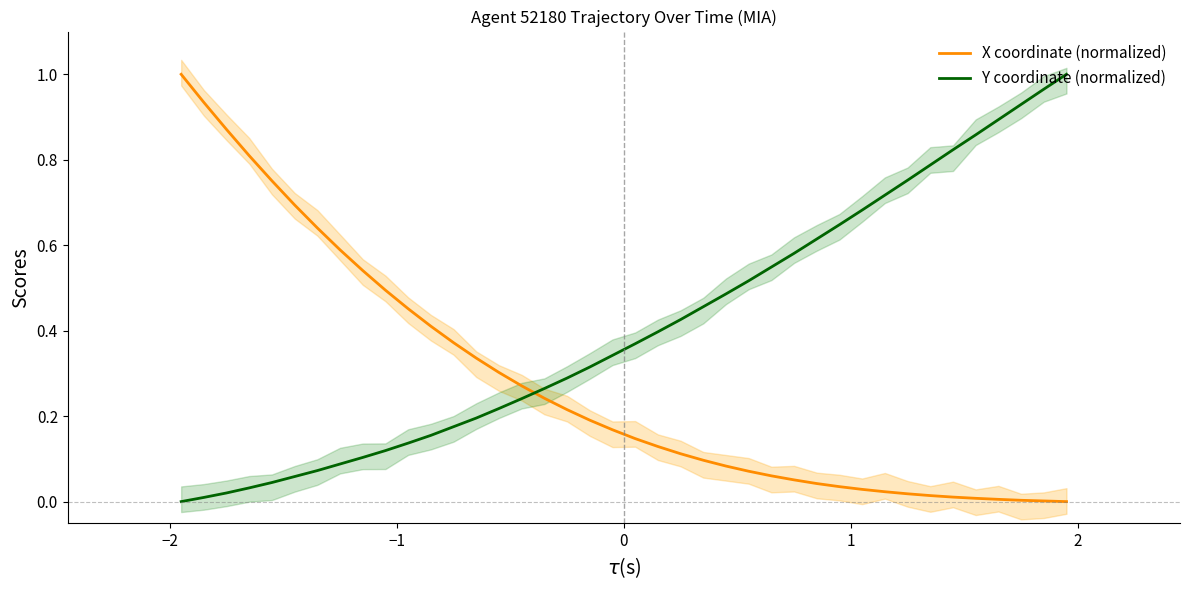

How many times do Y coordinate (normalized) and X coordinate (normalized) cross each other?

1